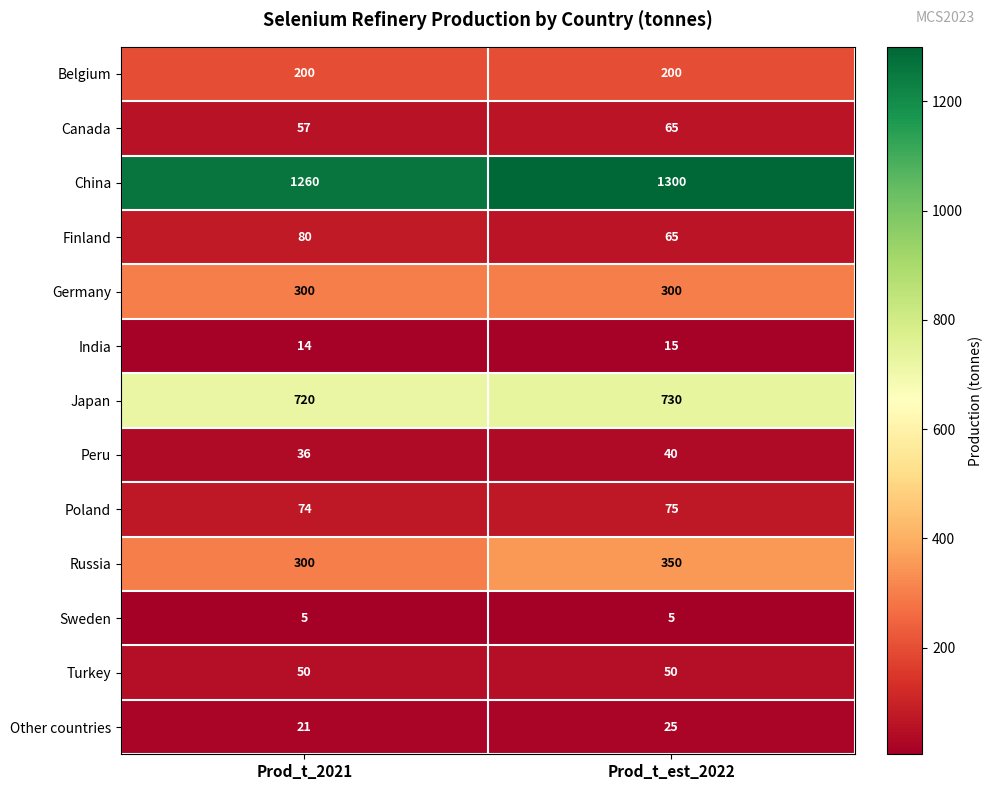

Reading left to right, transcribe all the data shown in this chart.

Belgium: Prod_t_2021=200	Prod_t_est_2022=200
Canada: Prod_t_2021=57	Prod_t_est_2022=65
China: Prod_t_2021=1260	Prod_t_est_2022=1300
Finland: Prod_t_2021=80	Prod_t_est_2022=65
Germany: Prod_t_2021=300	Prod_t_est_2022=300
India: Prod_t_2021=14	Prod_t_est_2022=15
Japan: Prod_t_2021=720	Prod_t_est_2022=730
Peru: Prod_t_2021=36	Prod_t_est_2022=40
Poland: Prod_t_2021=74	Prod_t_est_2022=75
Russia: Prod_t_2021=300	Prod_t_est_2022=350
Sweden: Prod_t_2021=5	Prod_t_est_2022=5
Turkey: Prod_t_2021=50	Prod_t_est_2022=50
Other countries: Prod_t_2021=21	Prod_t_est_2022=25